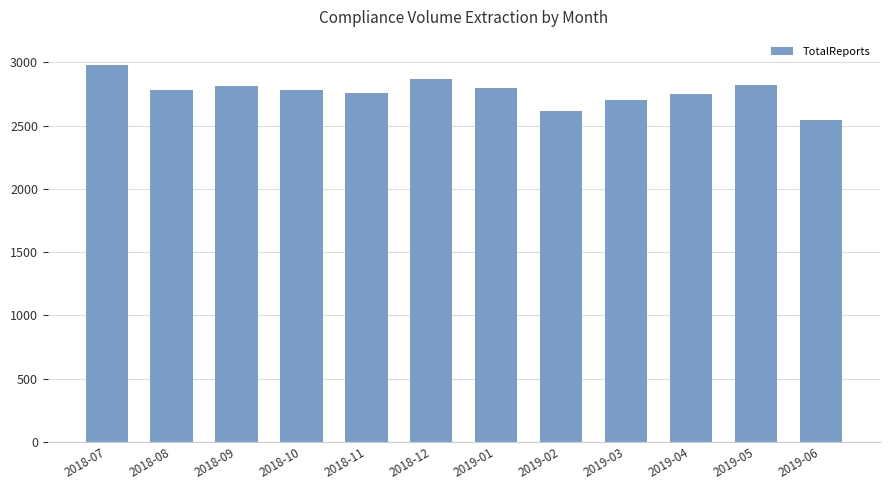

What is the difference between the values at 2018-12 and 2018-09?

50